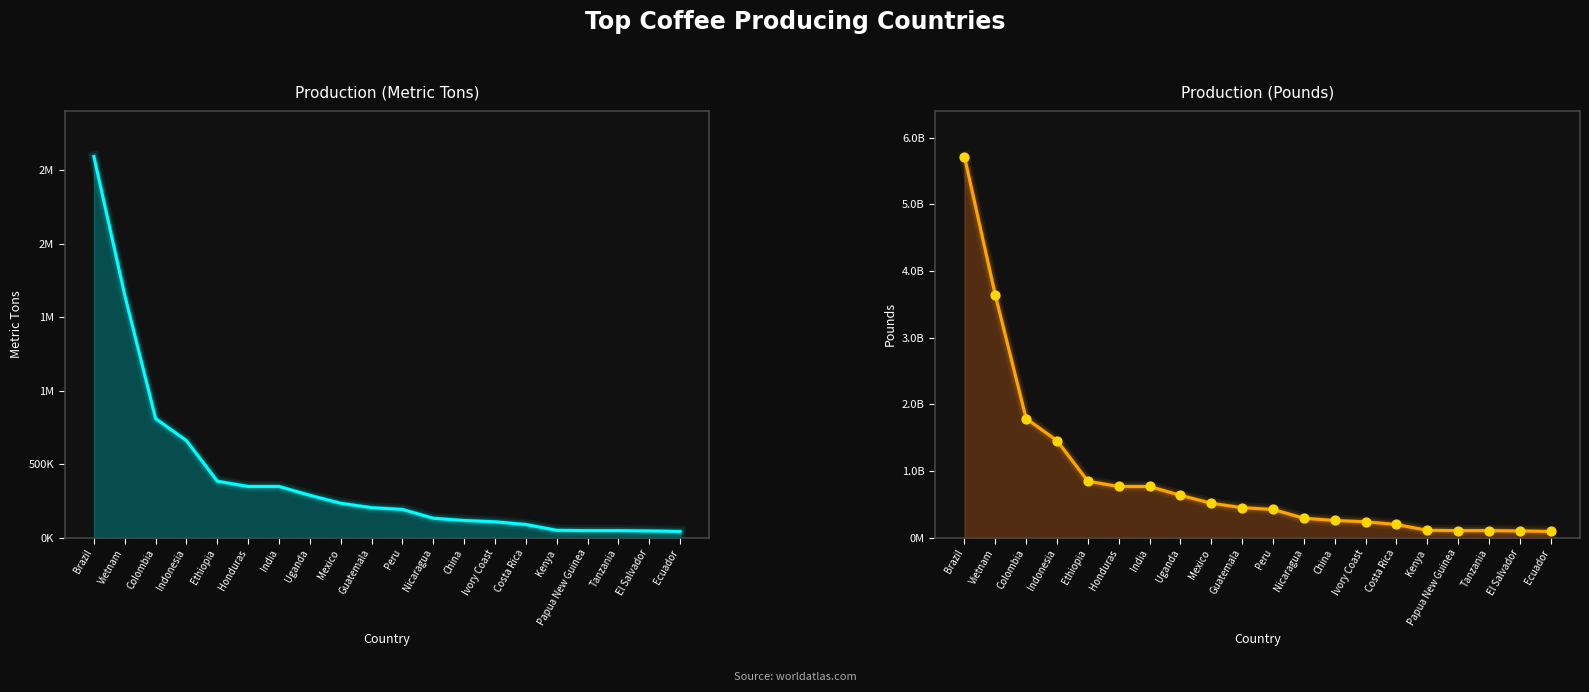

Which series has the widest spread of Y values?

Coffee Production (Pounds)